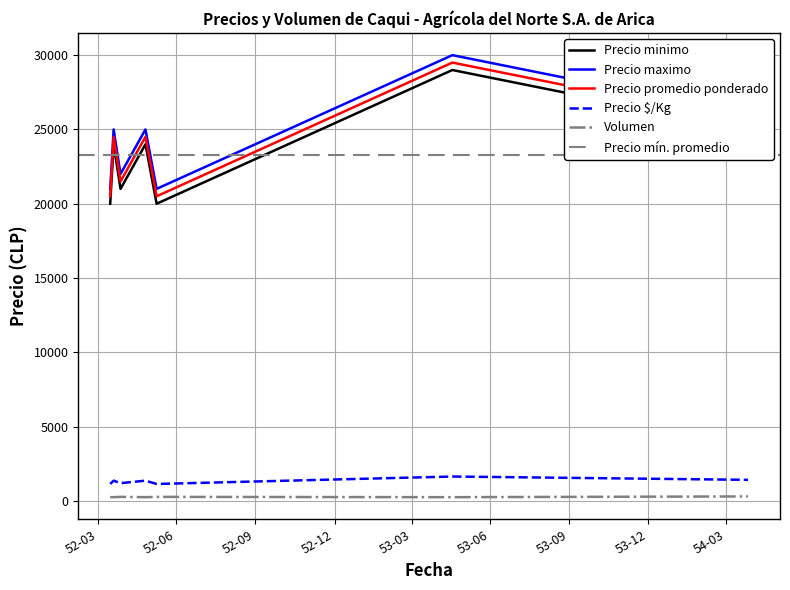

What is the lowest value of the Precio maximo series?

21000